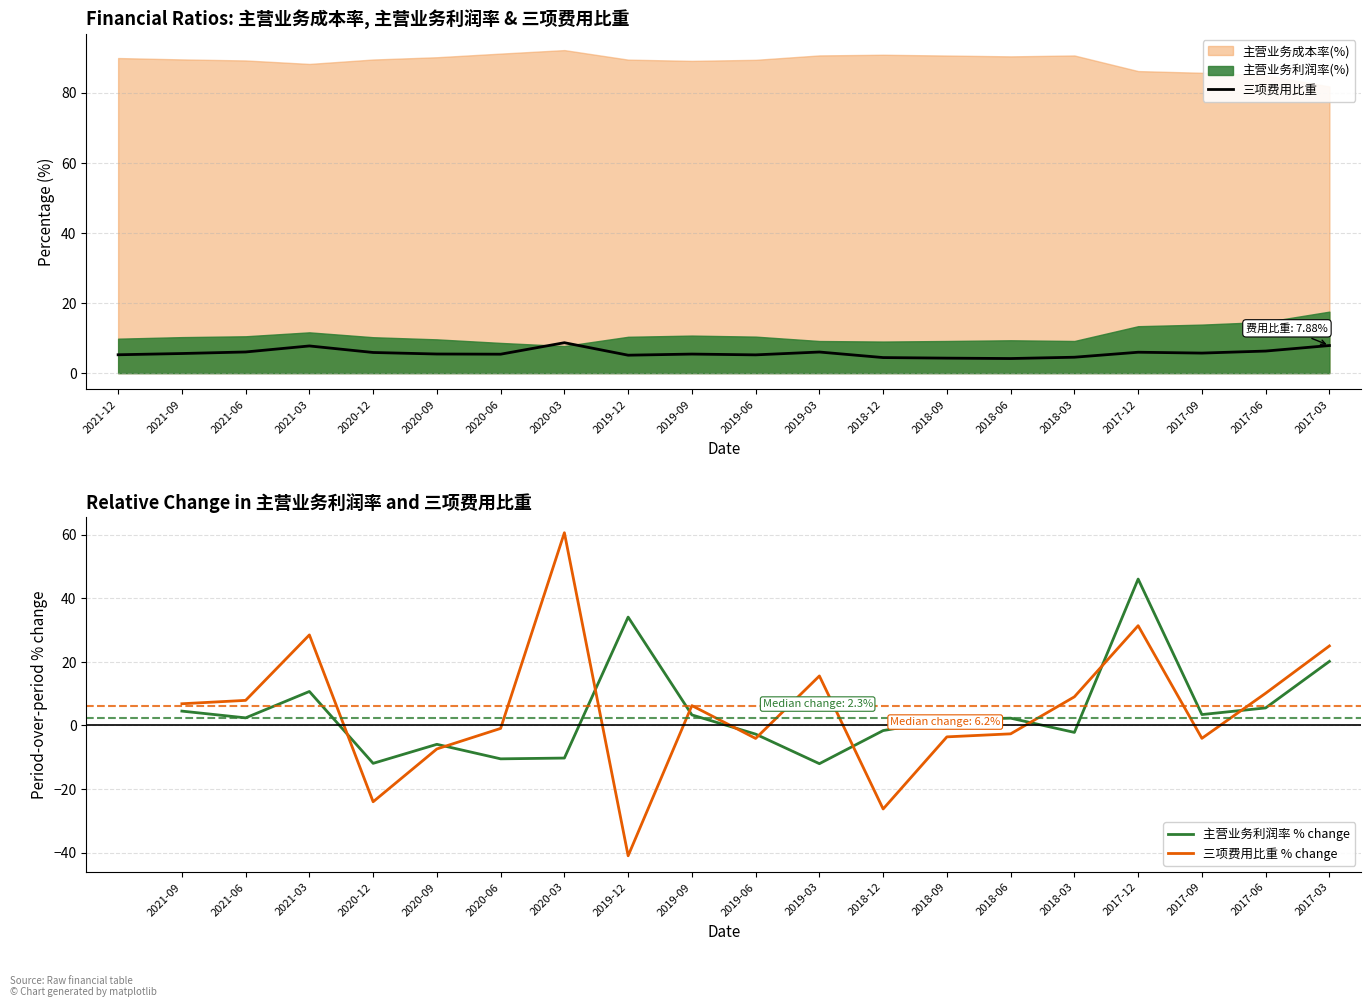

Reading right to left, extract all data points from this chart.

主营业务利润率(%): 17.5	14.6	13.8	13.4	9.2	9.4	9.2	9.0	9.2	10.4	10.7	10.4	7.7	8.6	9.6	10.2	11.6	10.5	10.3	9.8
主营业务成本率(%): 81.8	84.9	85.7	86.2	90.6	90.4	90.6	90.8	90.6	89.4	89.1	89.4	92.2	91.2	90.1	89.5	88.2	89.2	89.5	89.9
三项费用比重: 7.9	6.3	5.7	6.0	4.5	4.2	4.3	4.4	6.0	5.2	5.4	5.1	8.7	5.4	5.5	5.9	7.8	6.0	5.6	5.2